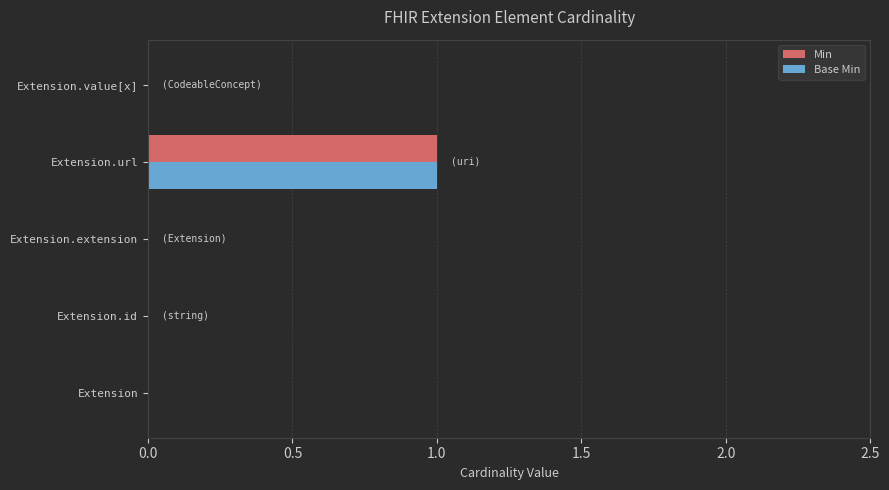

At which category does the chart reach its peak across all series?

Extension.url